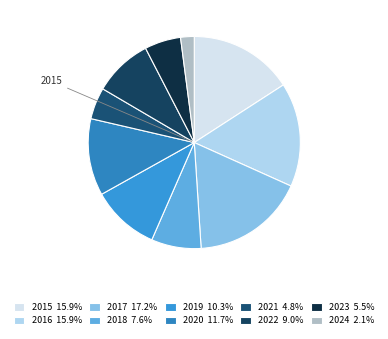

Which slice is the largest?

2017